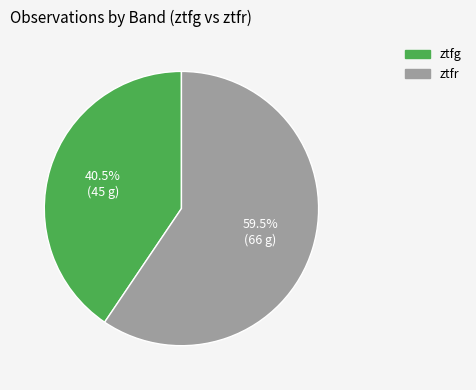

Combined, what portion of the pie is ztfr and ztfg?

100.0%